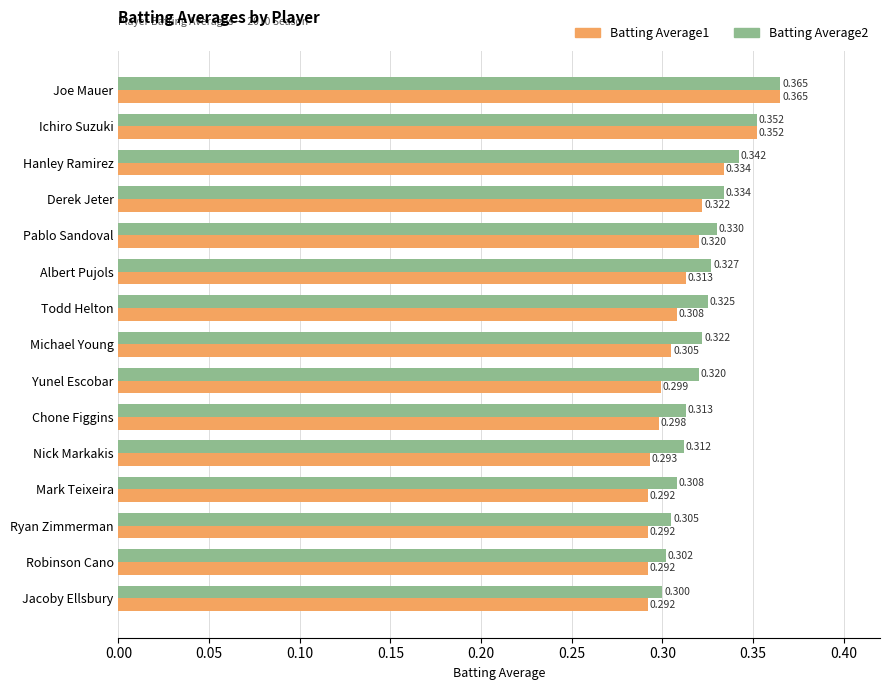

At which category is the sum across all series the highest?

Joe Mauer